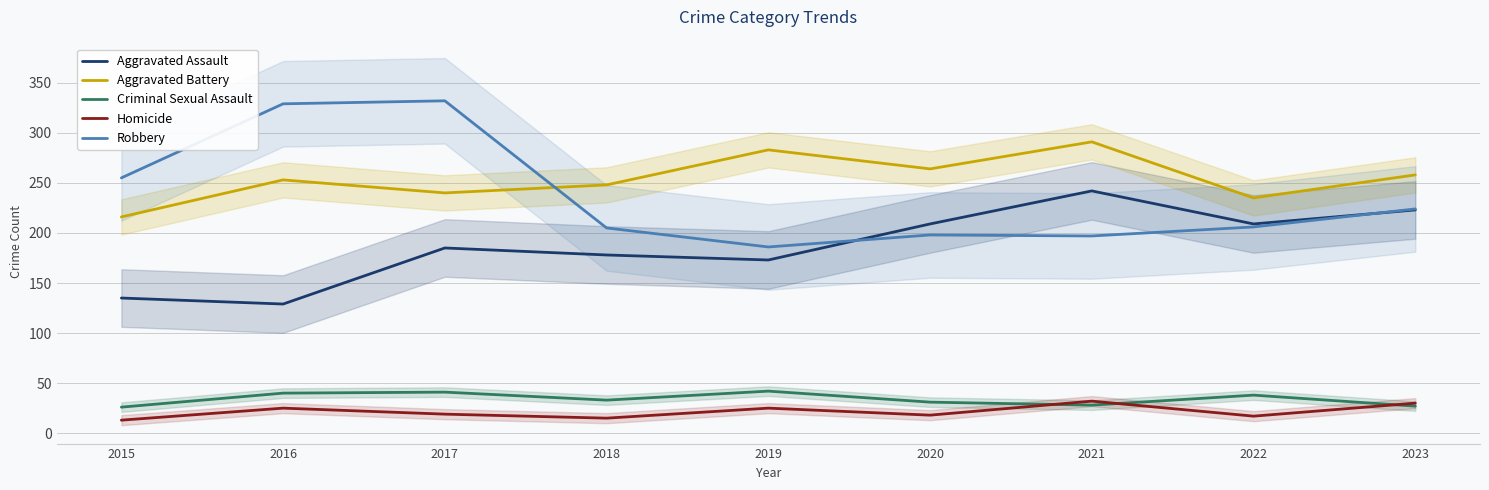

True or false: Robbery and Homicide intersect in this chart.

False